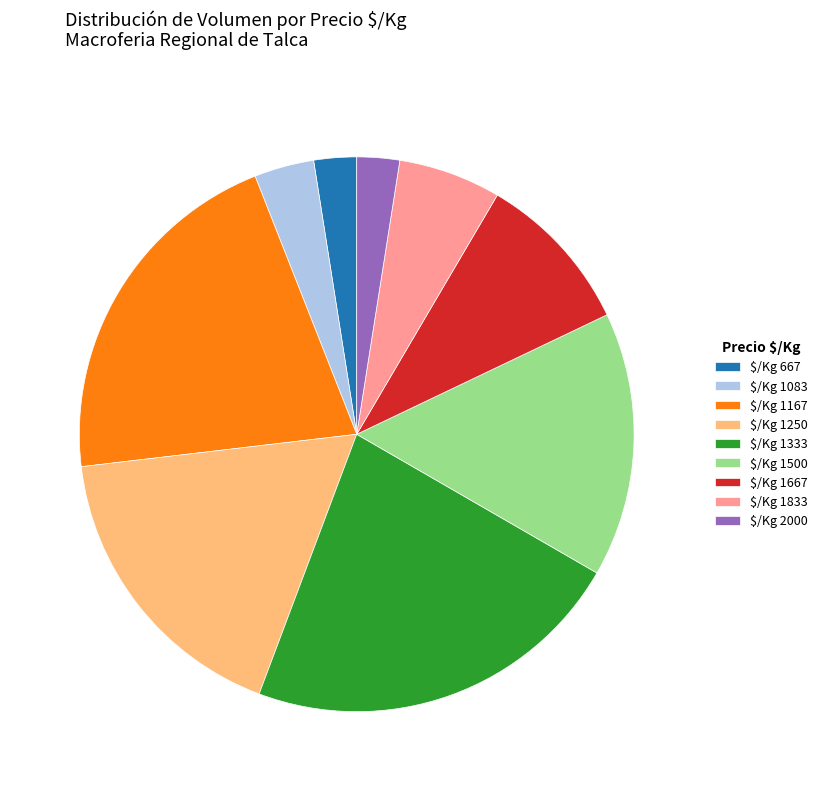

The $/Kg 1833 slice represents 12% of the pie. True or false?

False